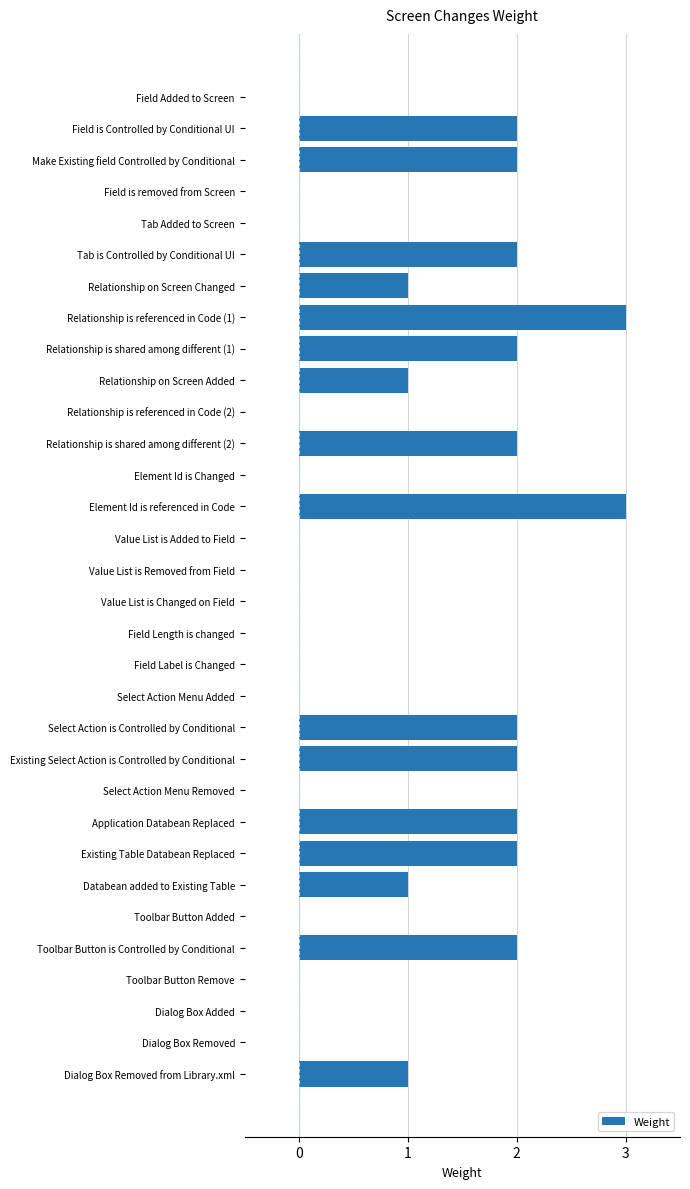

What is the sum of all values?

30